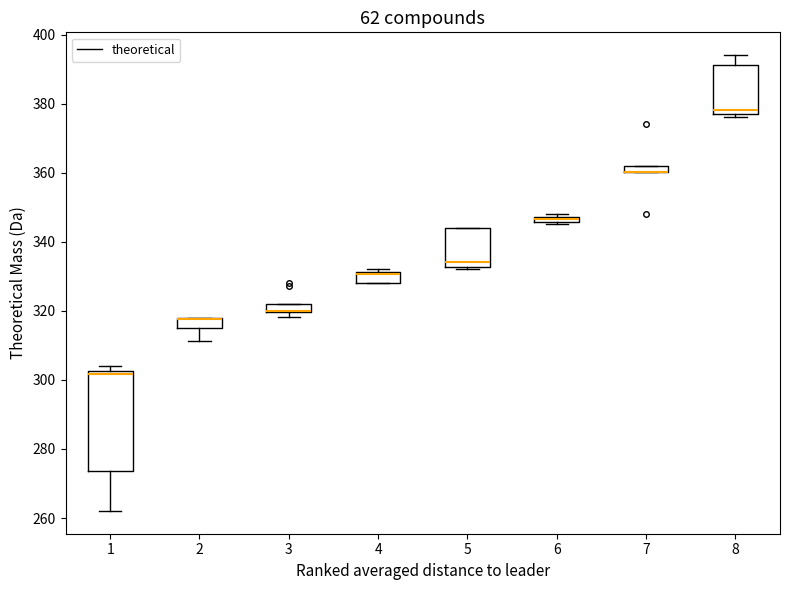

Which box is the tallest, from its lower edge to its upper edge?

1